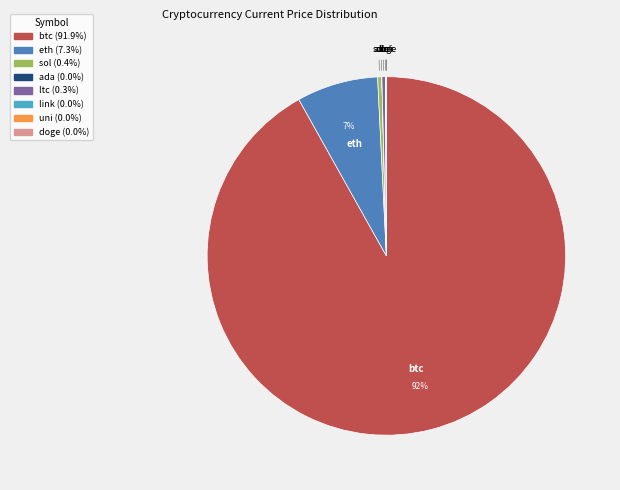

Approximately how many times larger is the value at eth compared to sol?

19.6